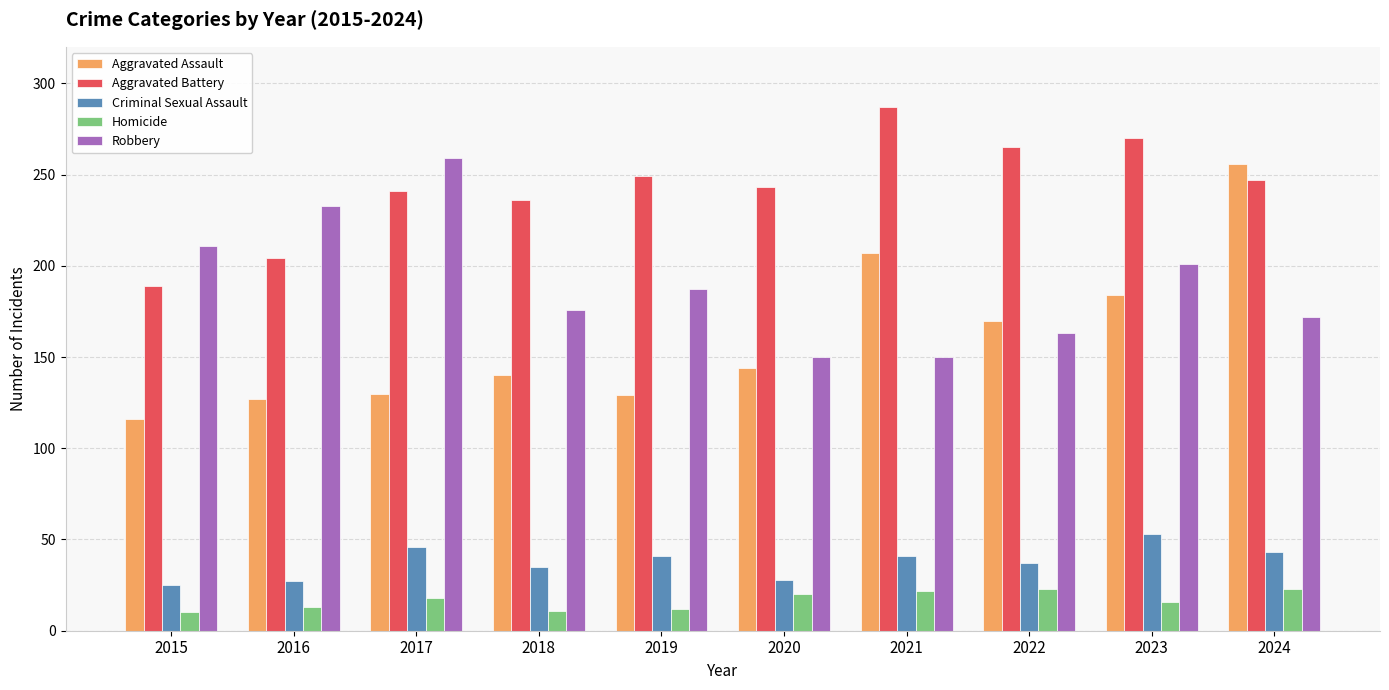

Are the bars horizontal?

No